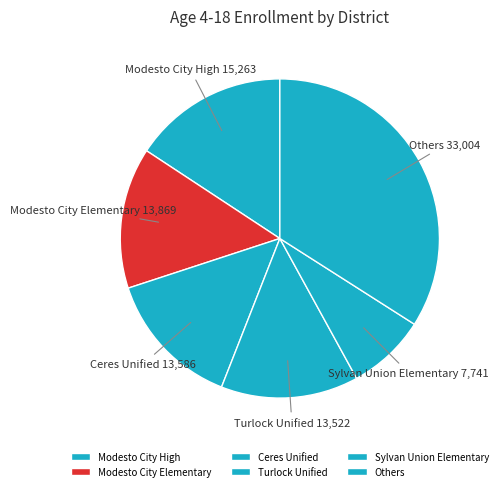

Which category has the smallest portion of the pie?

Sylvan Union Elementary